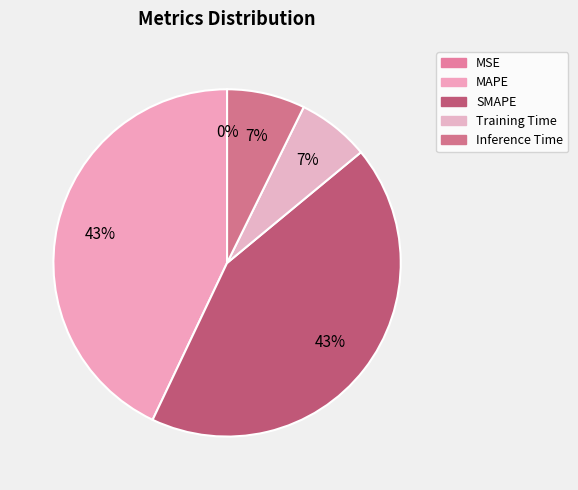

Which category has the smallest portion of the pie?

MSE